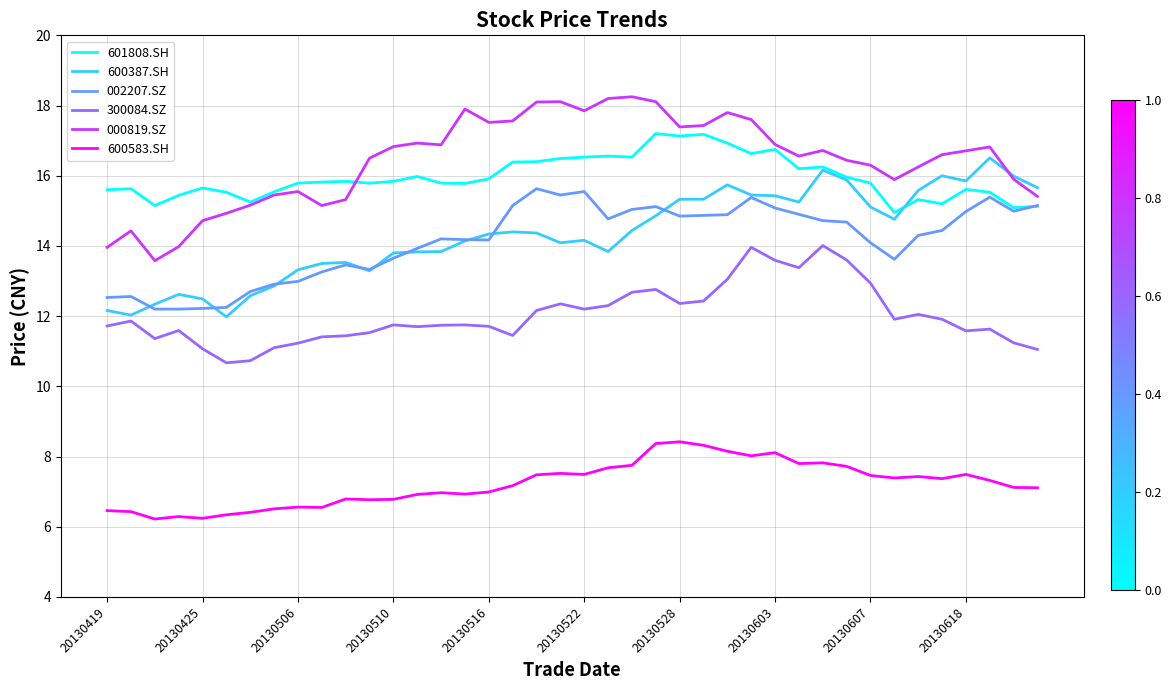

Which series has the widest spread of values?

000819.SZ